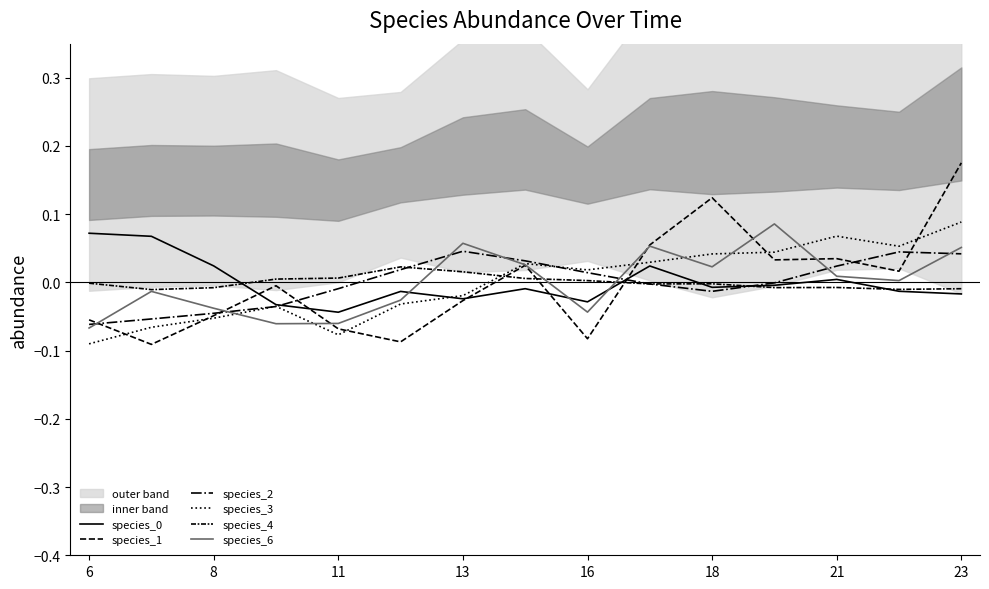

How many data points does each series have?

15